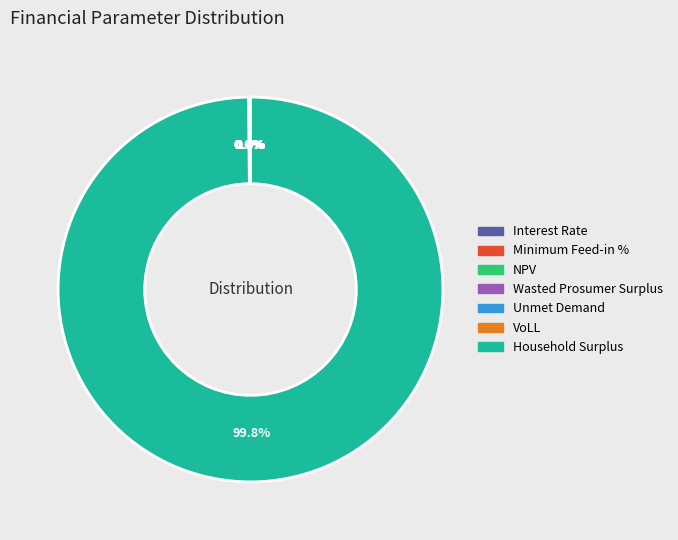

True or false: Unmet Demand accounts for 1% of the total.

False